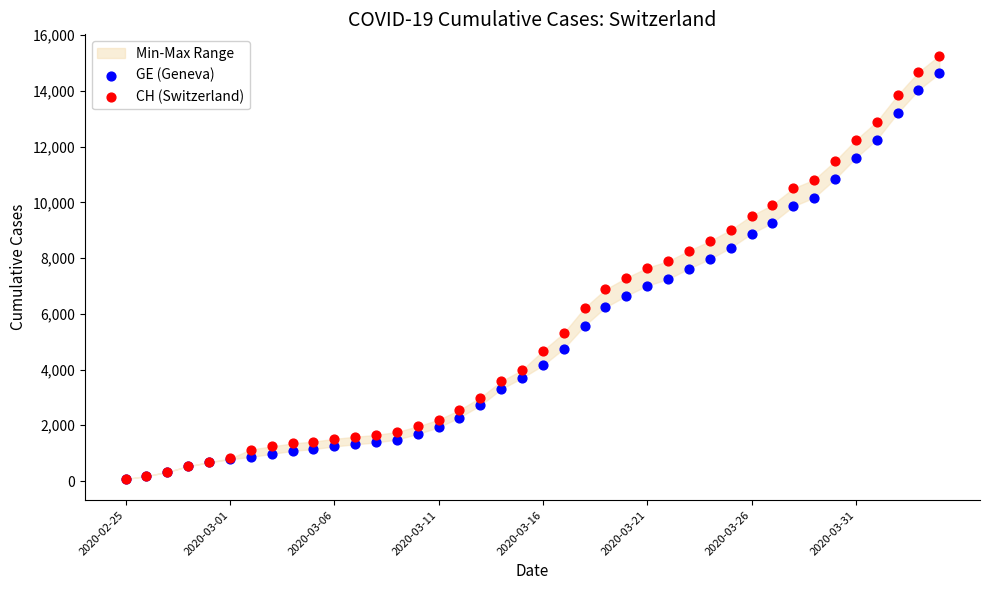

Which series contains the lowest Y value?

GE (Geneva)